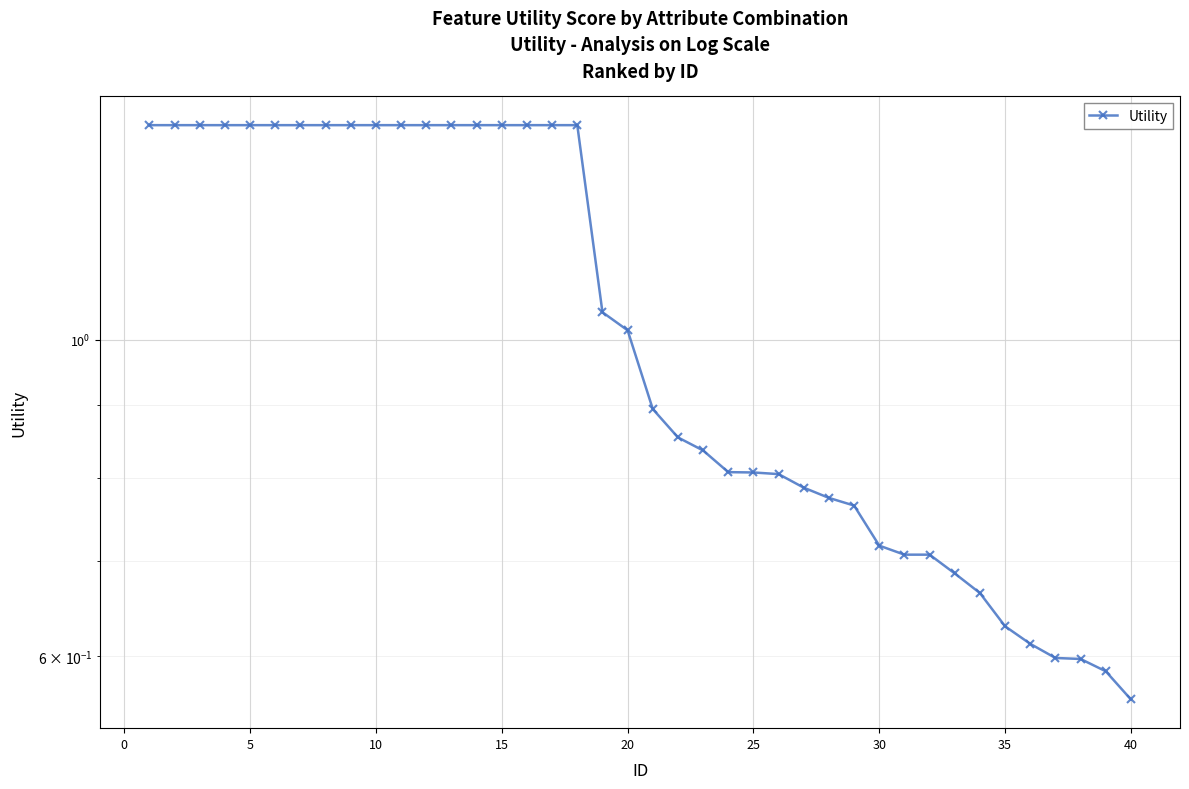

What is the value of the 33rd point from the left?

0.7